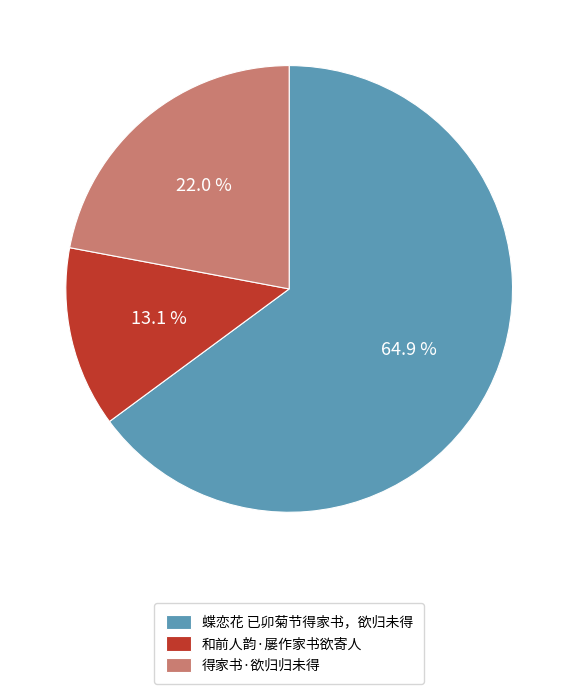

Does any single category account for the majority?

Yes